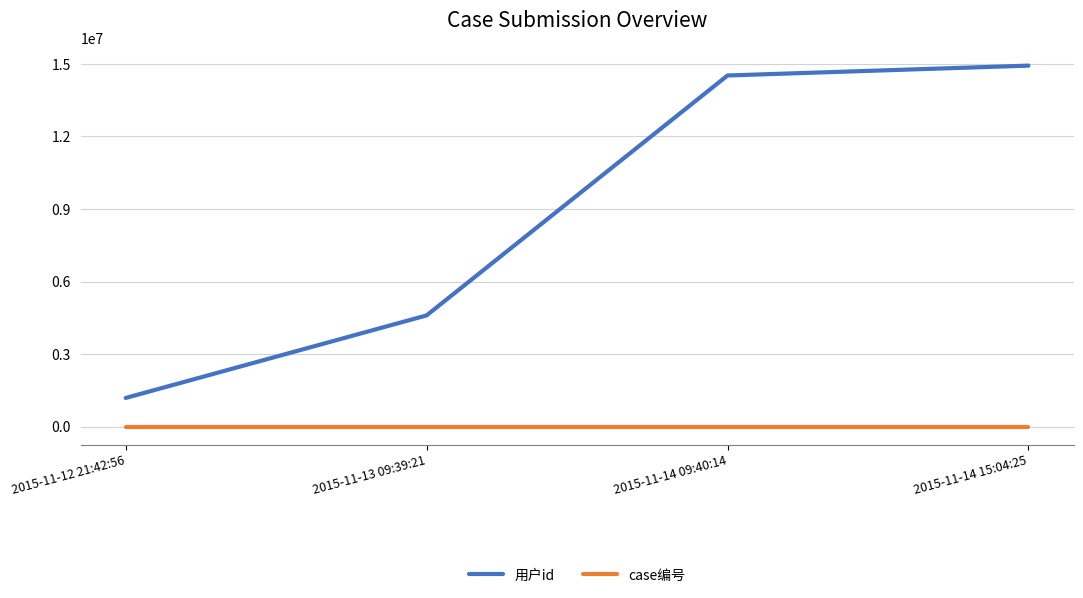

Is the value of 用户id at 2015-11-14 09:40:14 greater than the value of case编号 at 2015-11-14 09:40:14?

Yes